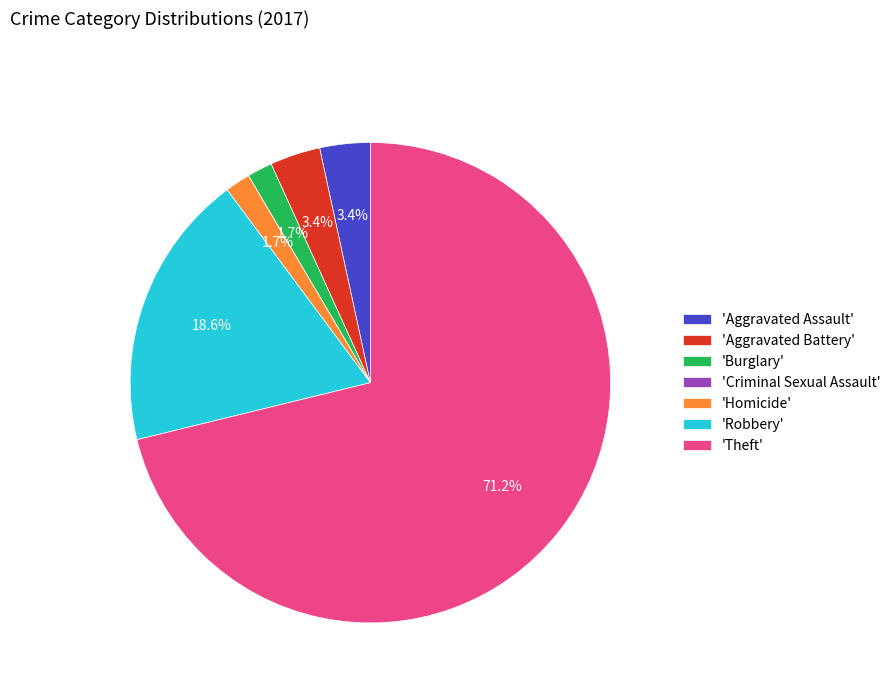

Is there any slice that represents more than half of the pie?

Yes